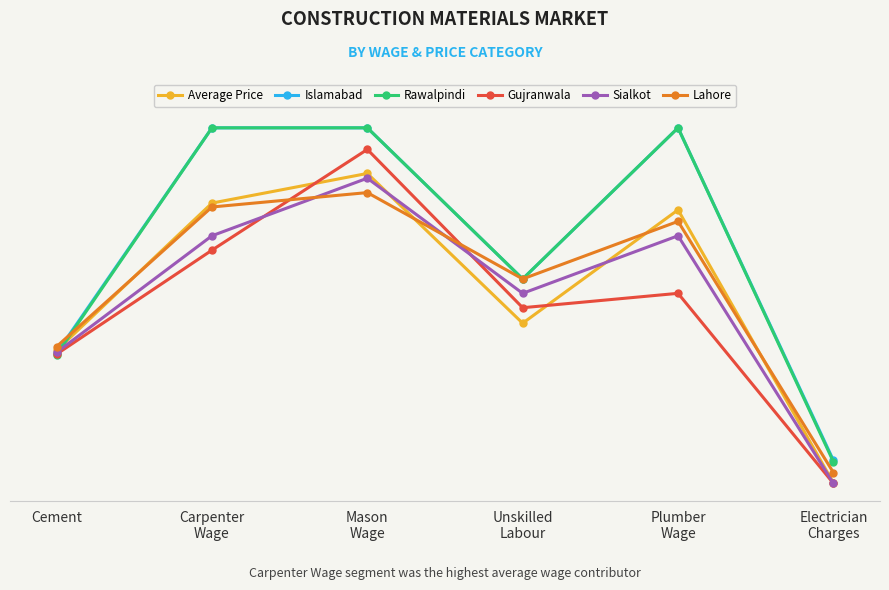

True or false: Sialkot and Rawalpindi intersect in this chart.

True